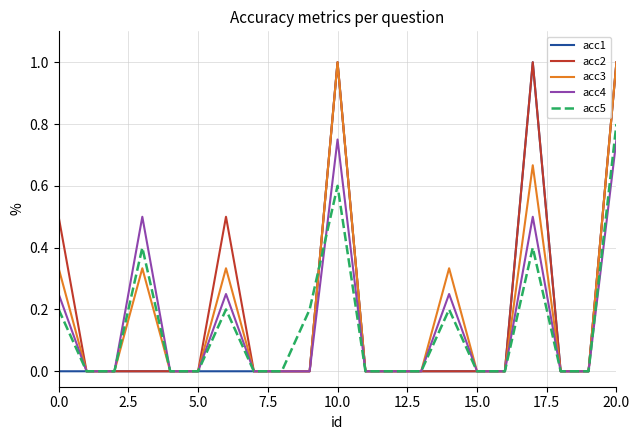

Count the acc1 values in the range 0 to 1.

21